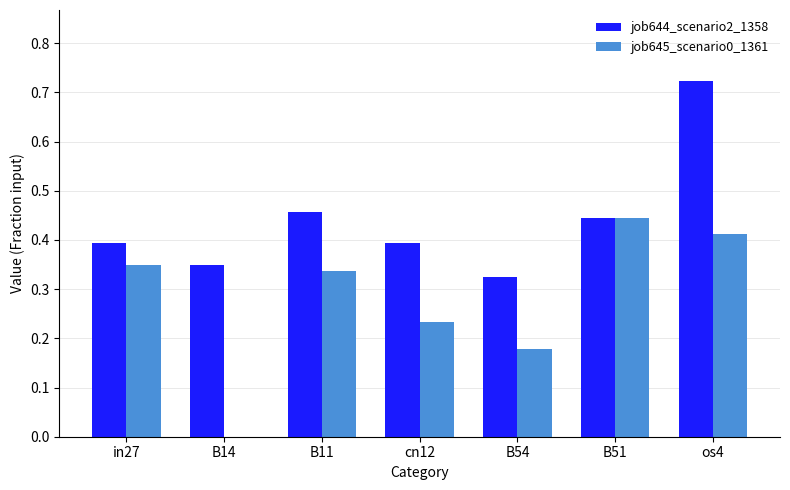

At which category is the sum across all series the highest?

os4